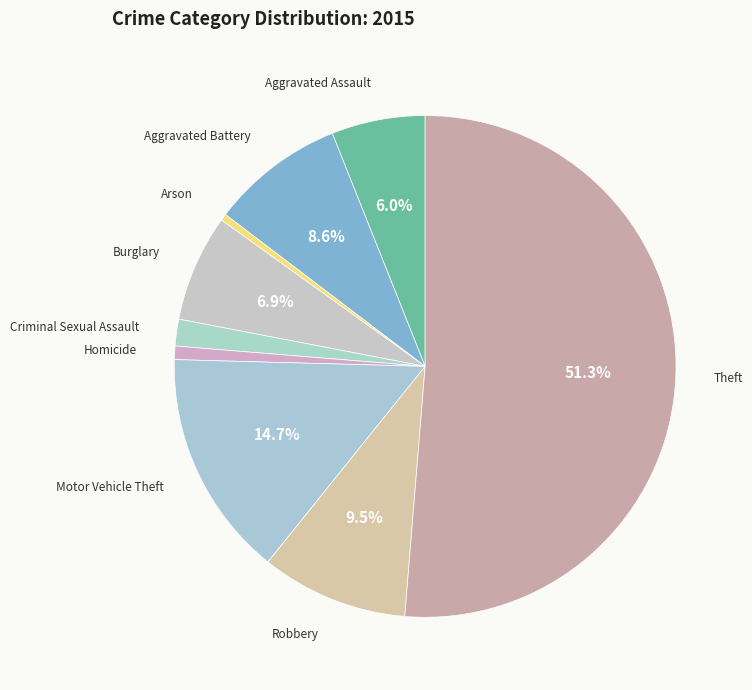

Is there any slice that represents more than half of the pie?

Yes